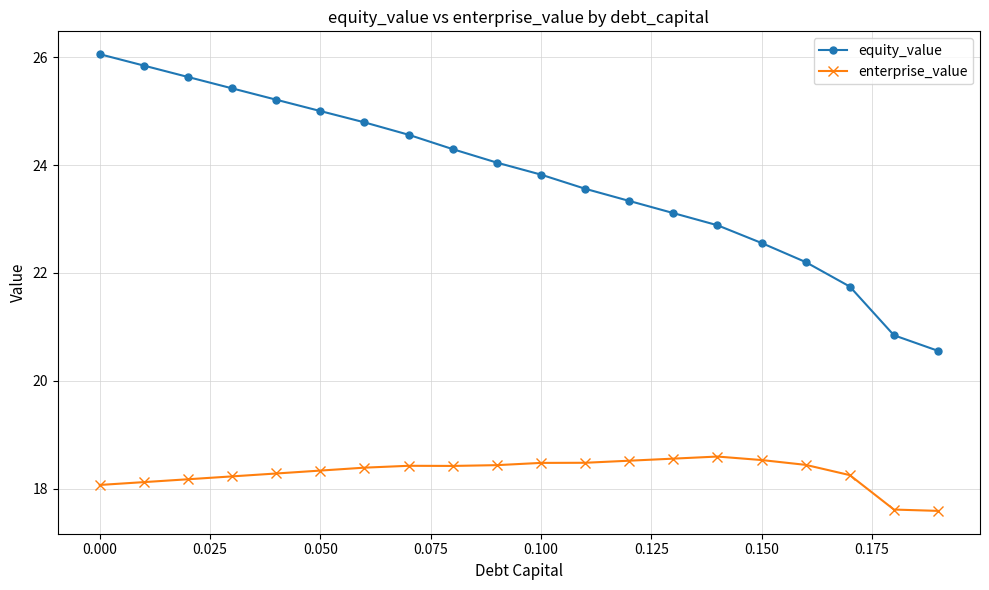

Rank the series by their average value, from highest to lowest.

equity_value, enterprise_value